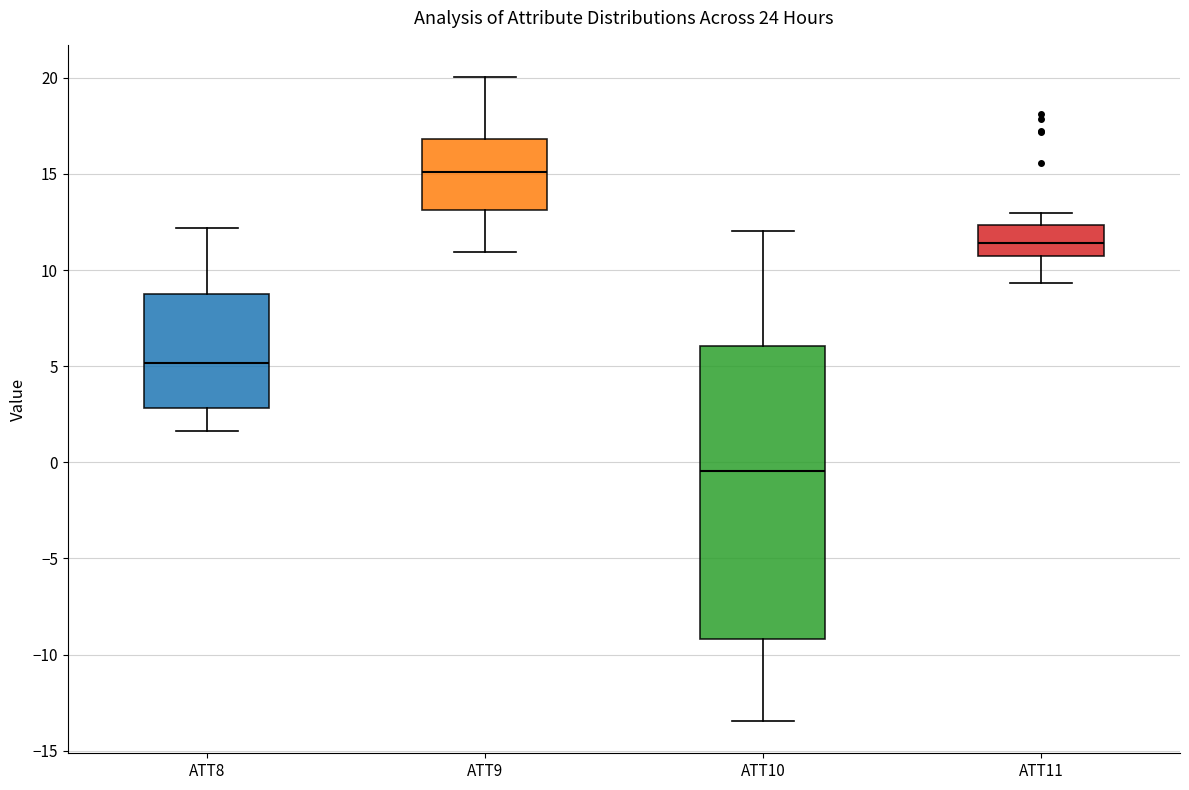

Which box's median line is the lowest?

ATT10